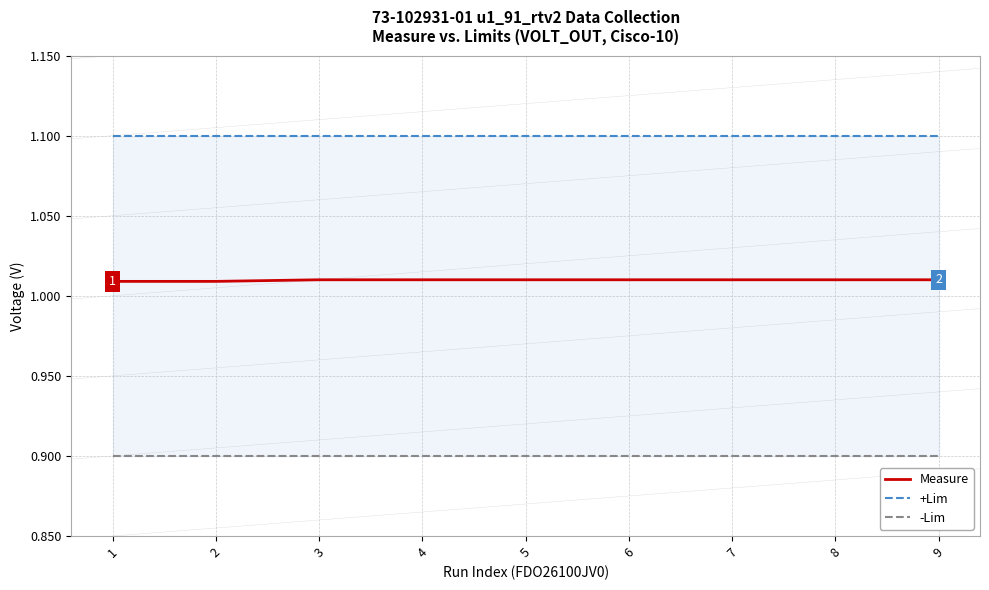

True or false: +Lim and Measure intersect in this chart.

False